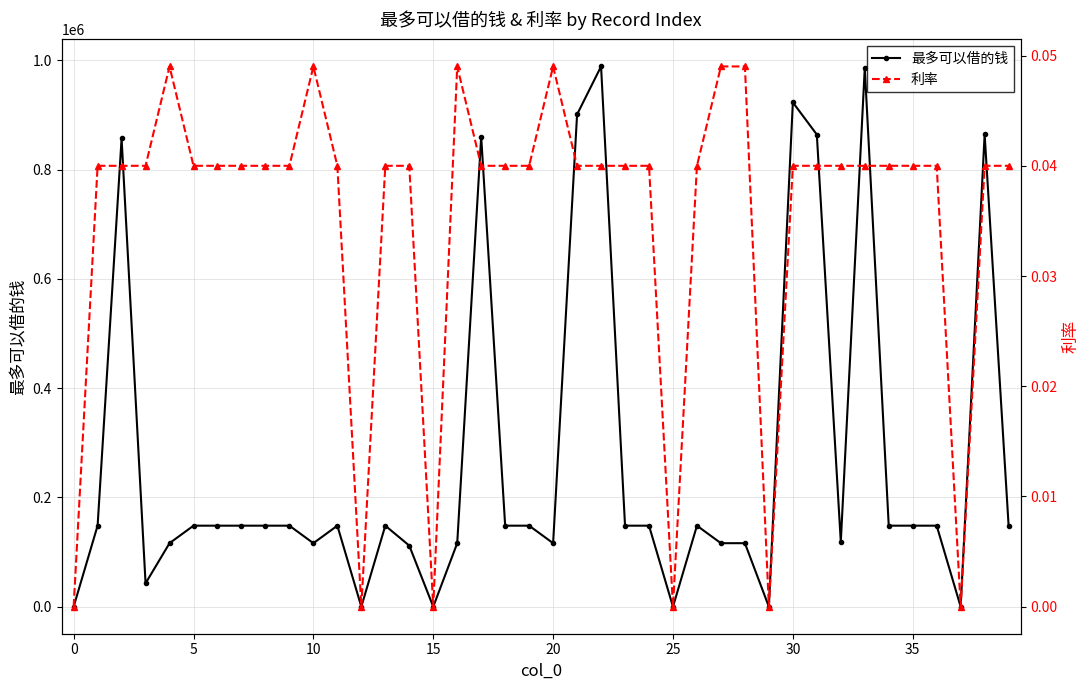

What is the sum of all 最多可以借的钱 values?

10737316.6